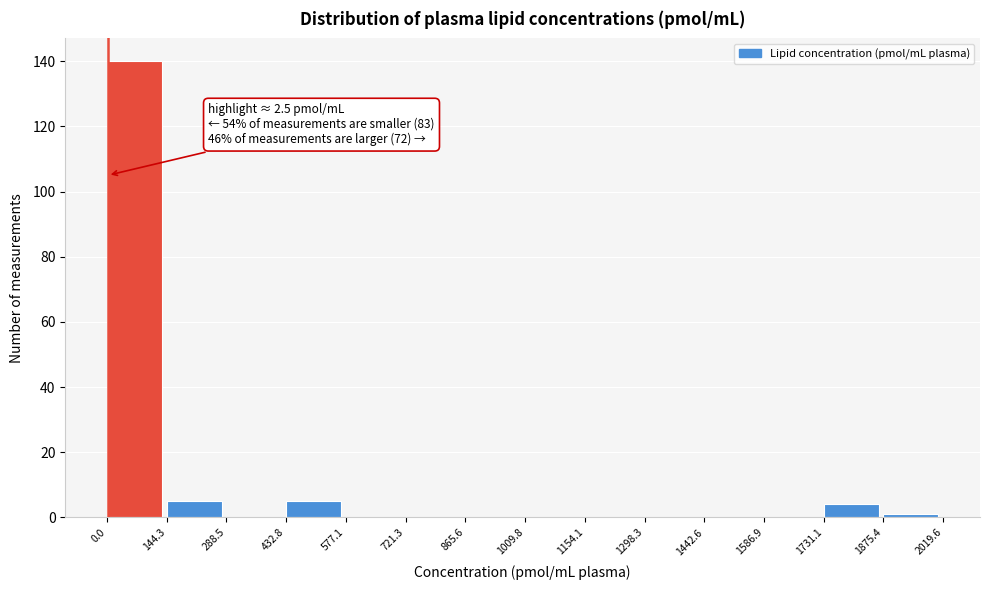

Which range on the x-axis has the tallest bar?

0.0 to 144.3